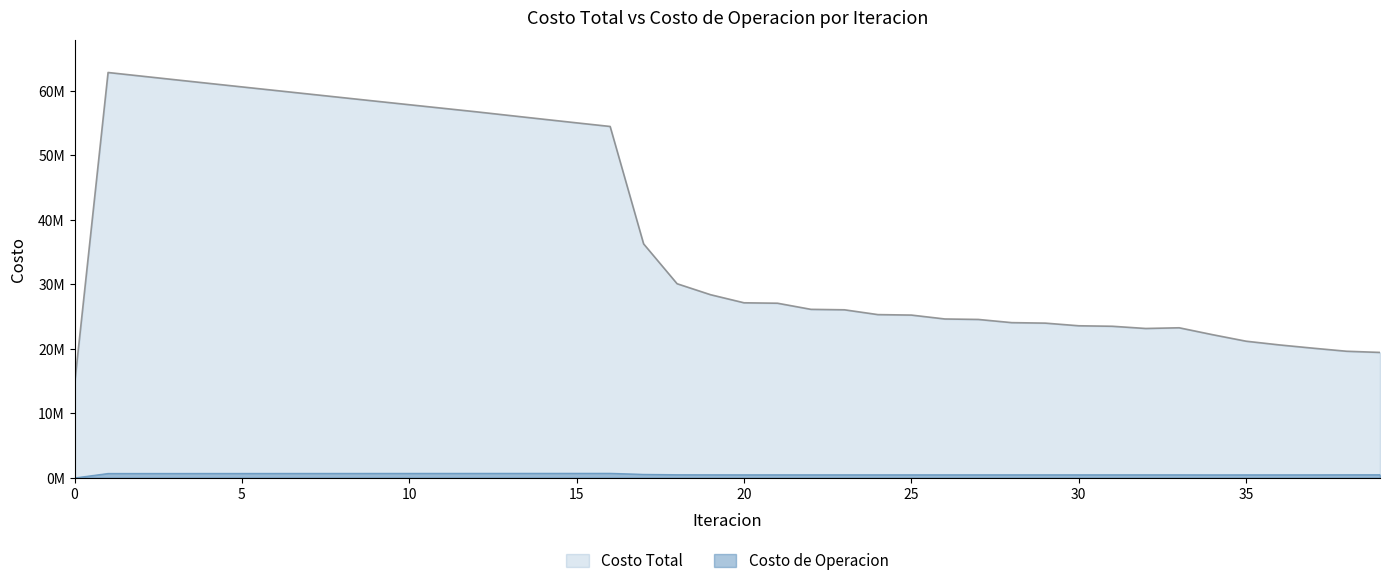

What is the difference between the Costo Total values at 0 and 24?

10750237.0